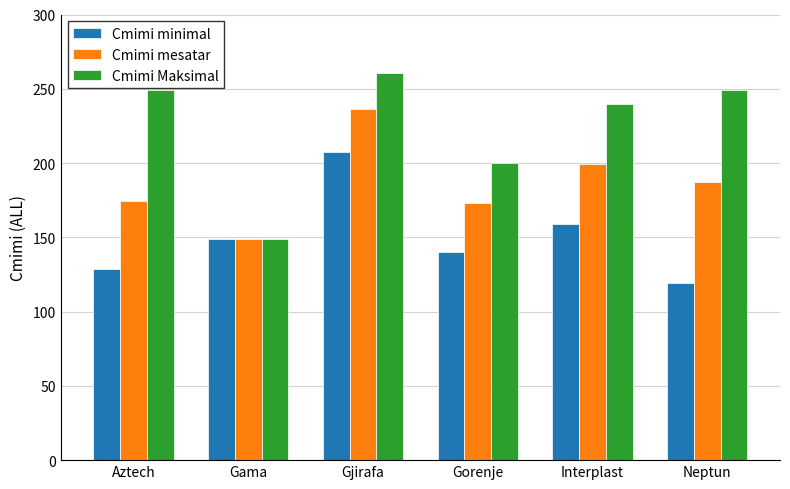

True or false: Cmimi minimal has a value of 207.5 at Gjirafa.

True